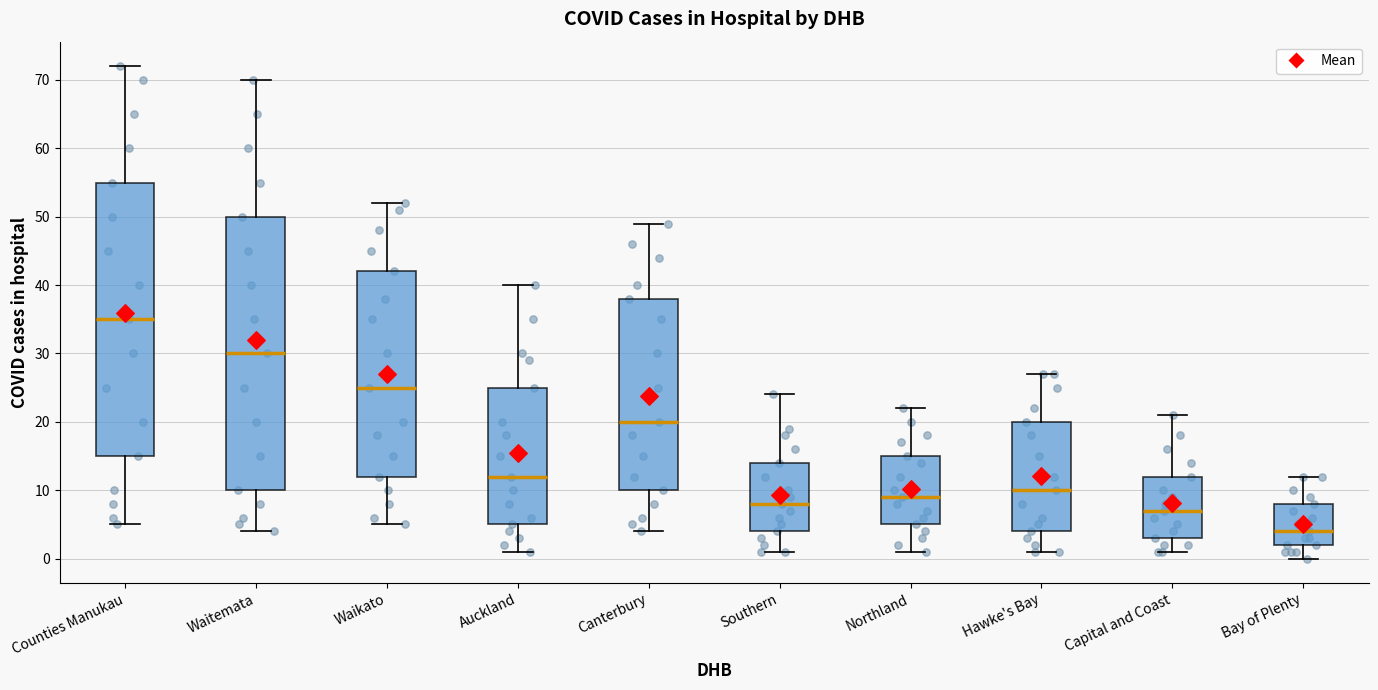

Reading left to right, read every box against the y-axis: the position of its median line, the range the box covers, and the ends of its whiskers. The values are not printed on the chart, so give them approximately, as read against the axis.

Counties Manukau: median 35, box 15 to 55, whiskers 5 to 72
Waitemata: median 30, box 10 to 50, whiskers 4 to 70
Waikato: median 25, box 12 to 42, whiskers 5 to 52
Auckland: median 12, box 5 to 25, whiskers 1 to 40
Canterbury: median 20, box 10 to 38, whiskers 4 to 49
Southern: median 8, box 4 to 14, whiskers 1 to 24
Northland: median 9, box 5 to 15, whiskers 1 to 22
Hawke's Bay: median 10, box 4 to 20, whiskers 1 to 27
Capital and Coast: median 7, box 3 to 12, whiskers 1 to 21
Bay of Plenty: median 4, box 2 to 8, whiskers 0 to 12